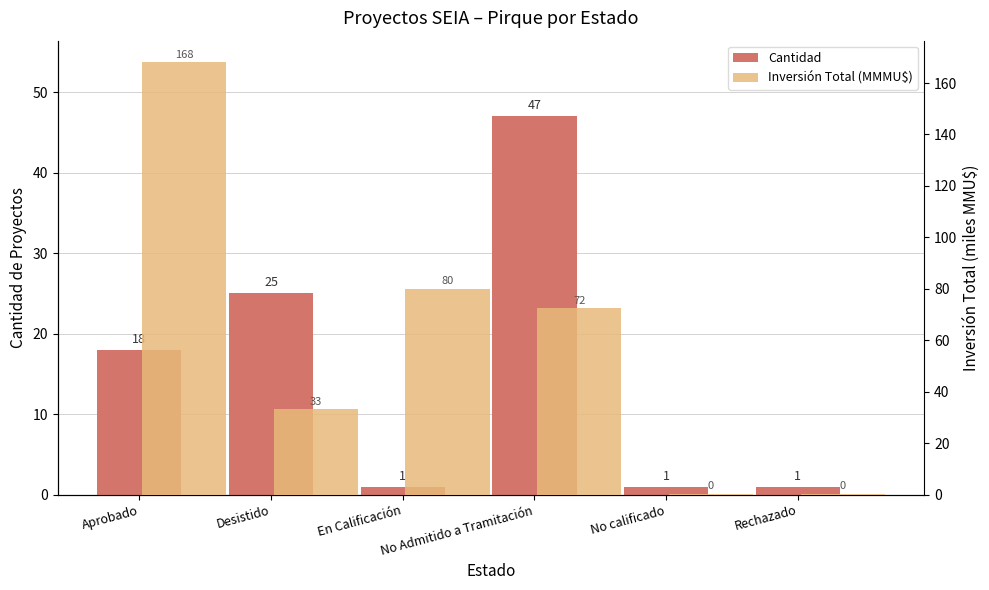

How many groups of bars are there?

6